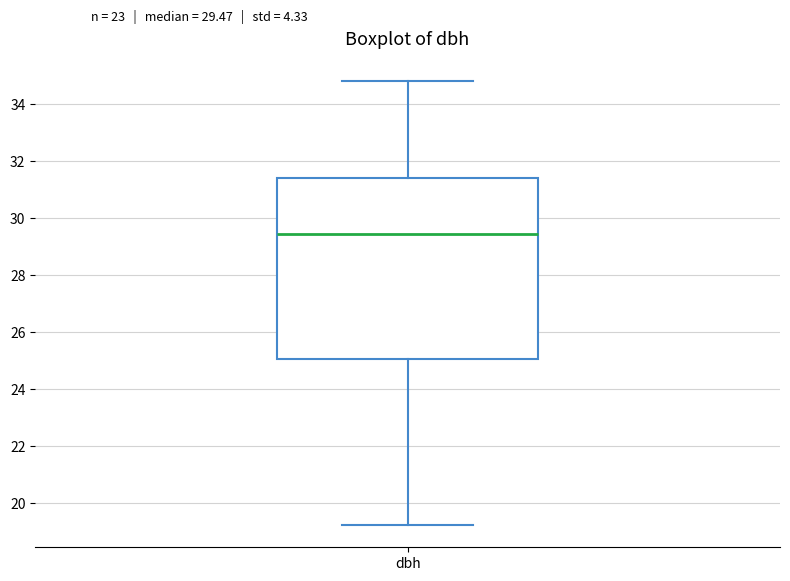

Where does the upper whisker of the box for dbh end on the y-axis? The values are not printed on the chart, so give them approximately, as read against the axis.

34.8